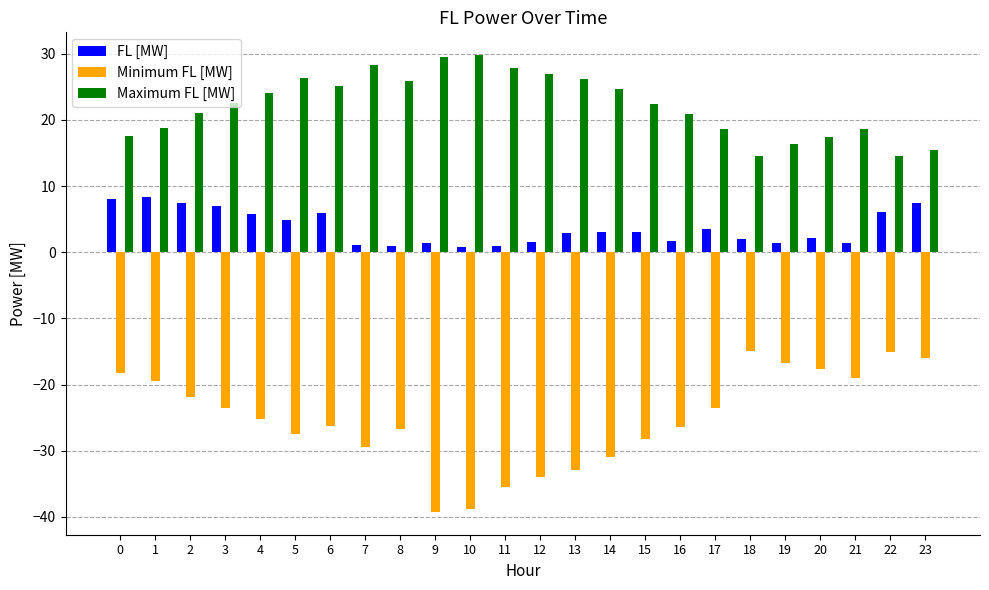

What is the greatest value displayed?

29.8